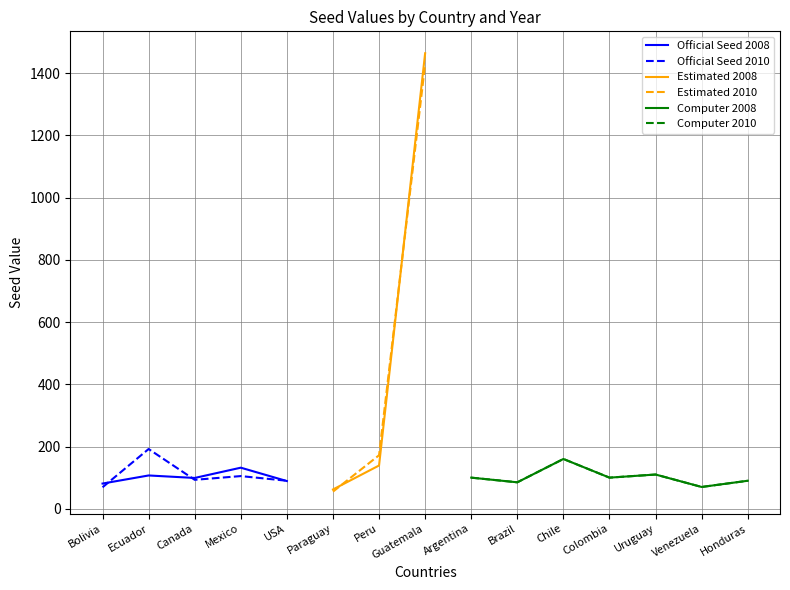

Which category has the highest value in the Official Seed 2010 series?

Ecuador